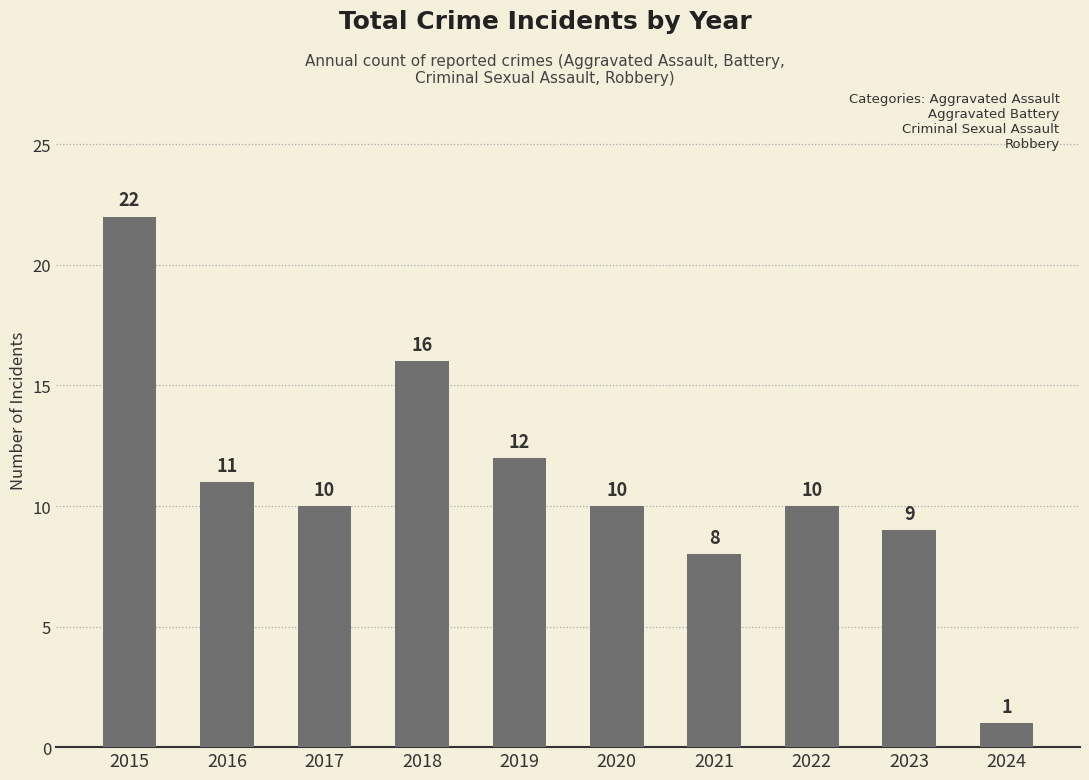

Reading left to right, extract all data points from this chart.

22	11	10	16	12	10	8	10	9	1